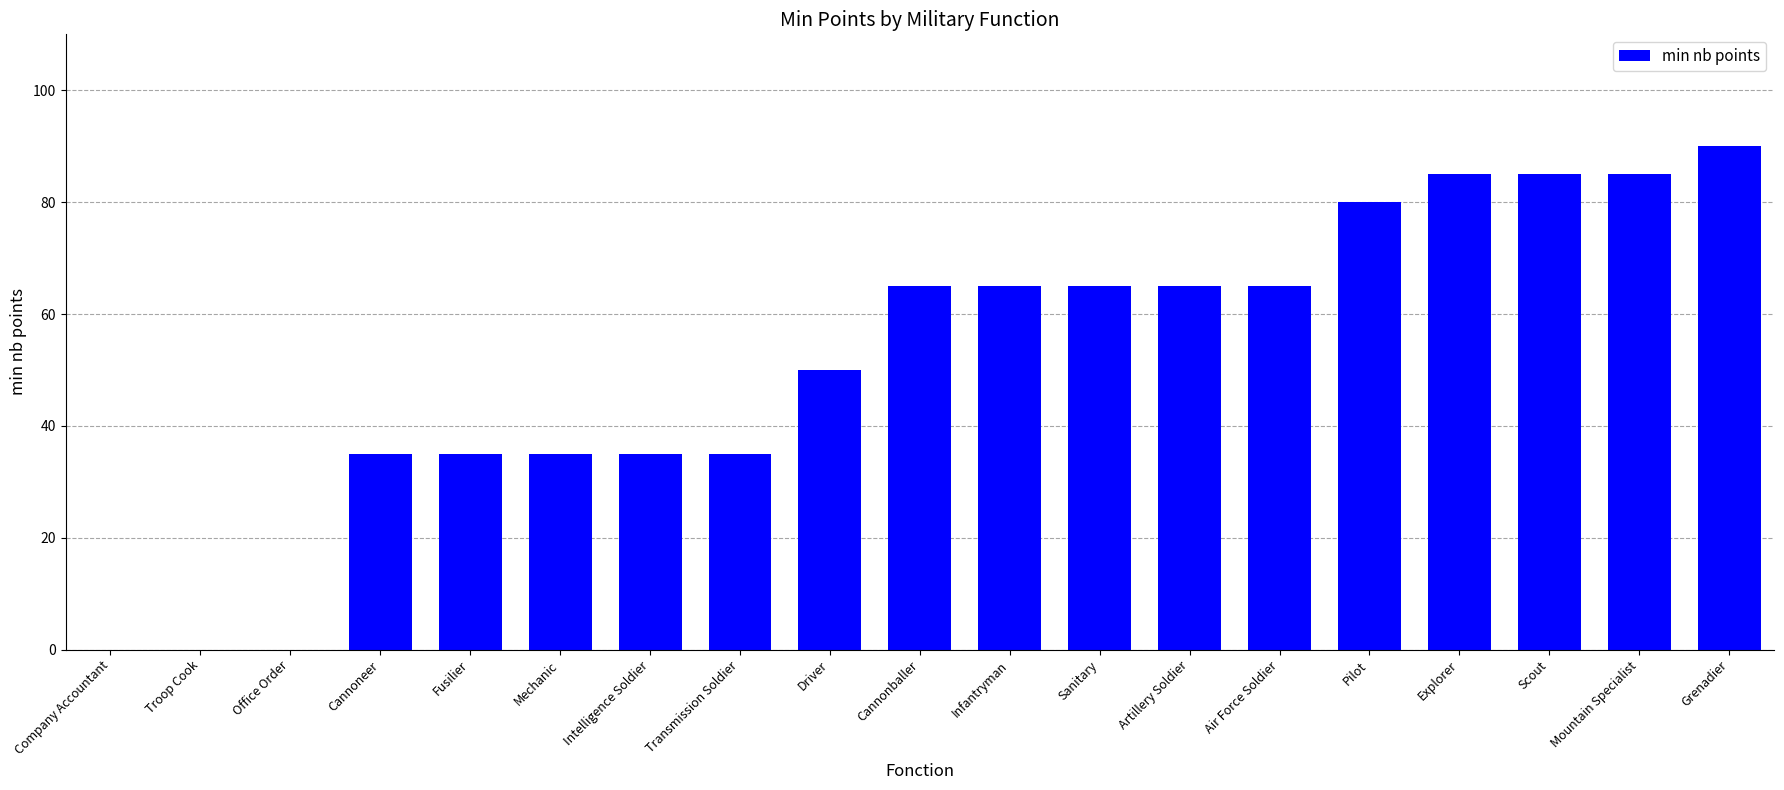

What is the sum of the values at Intelligence Soldier and Transmission Soldier?

70